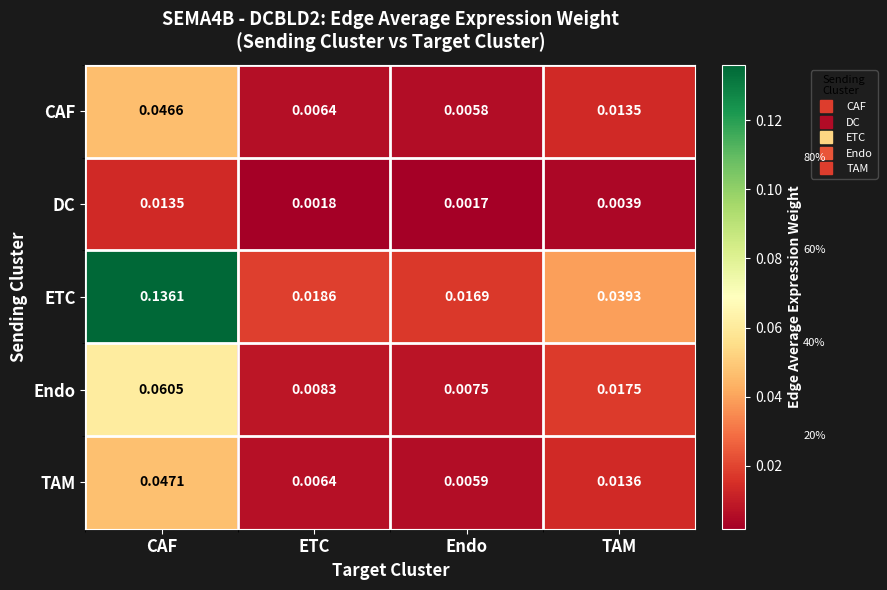

Which series changed the most between ETC and Endo?

ETC